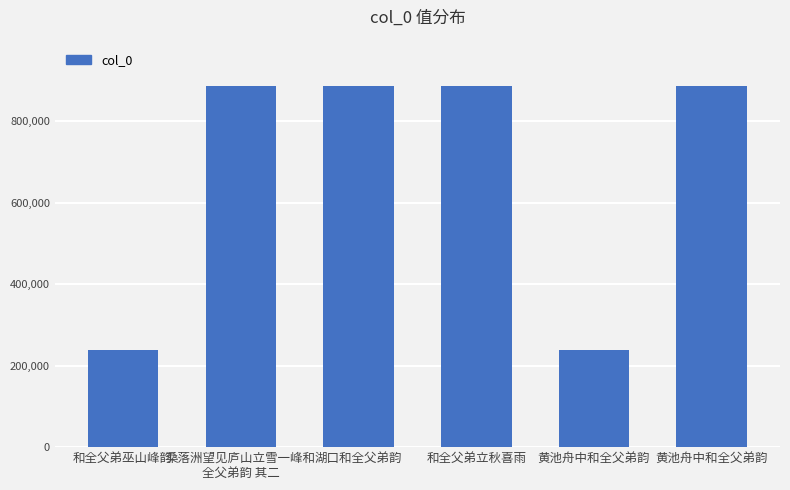

How many bars are there in total?

6